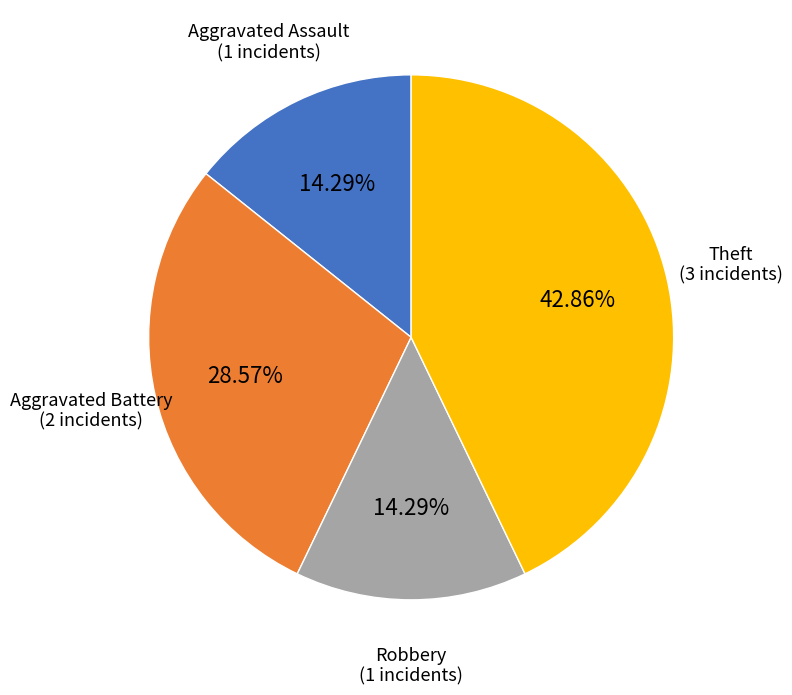

To the nearest percent, what is the average slice percentage?

25%